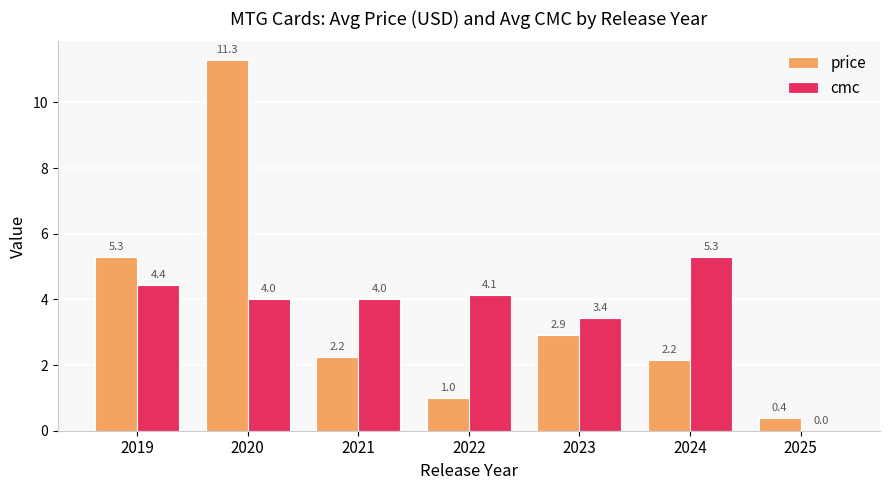

The price series shows 1.5 at 2022. True or false?

False